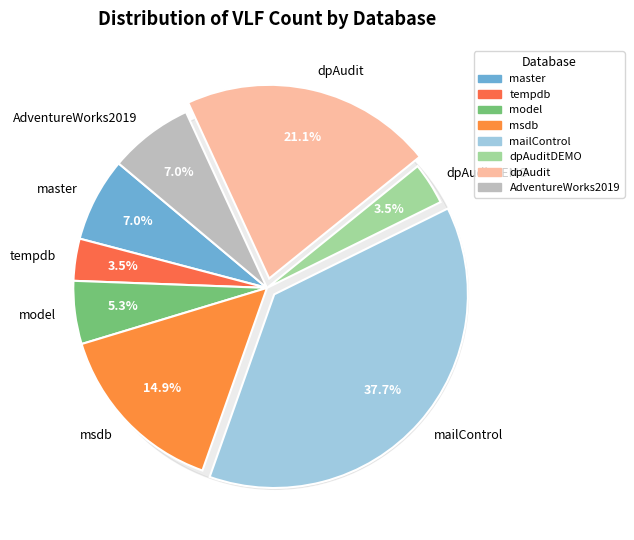

Rank the categories by value from highest to lowest.

mailControl, dpAudit, msdb, master, AdventureWorks2019, model, tempdb, dpAuditDEMO